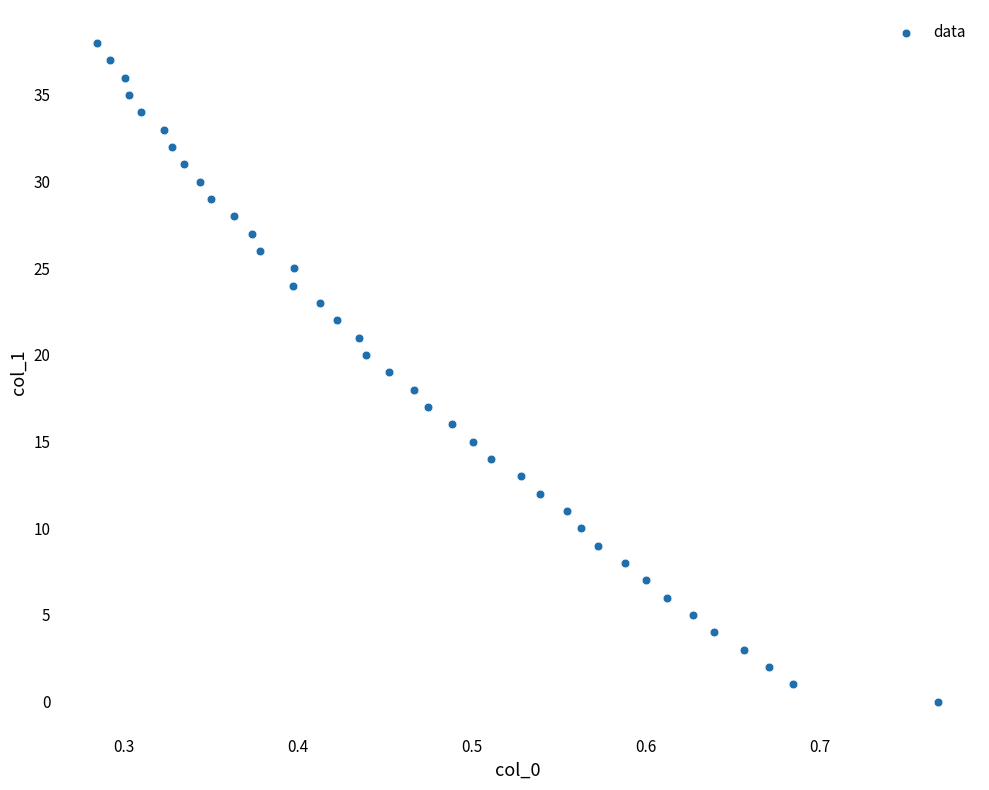

What is the range of Y values (max minus min)?

38